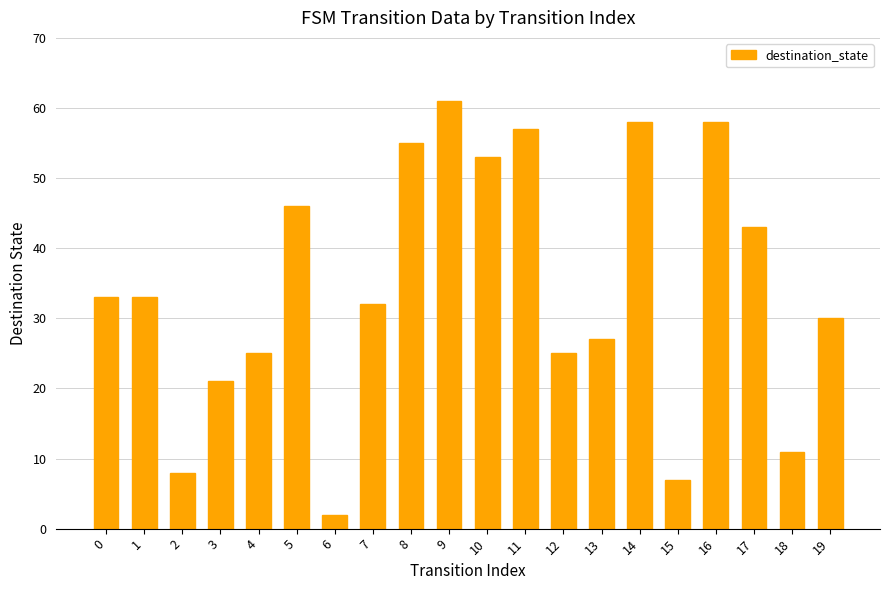

How many categories are shown in the chart?

20